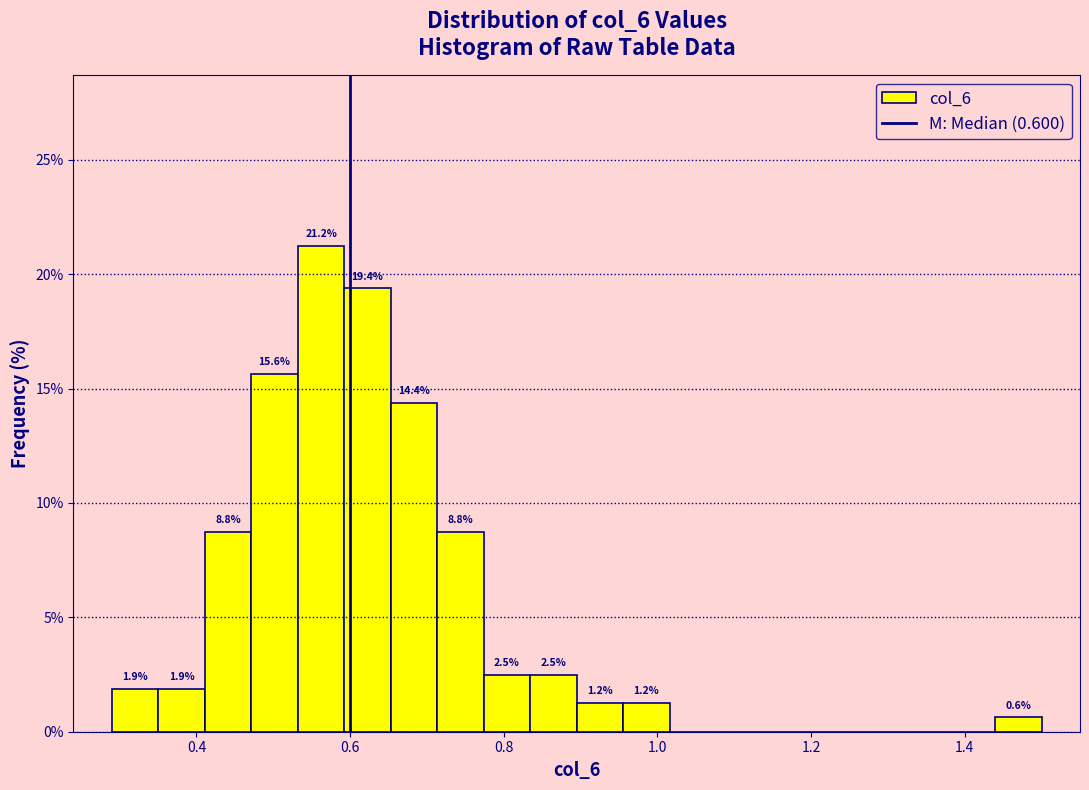

Around what value on the x-axis is the tallest bar? Give the approximate position of its centre, as read against the axis.

0.56